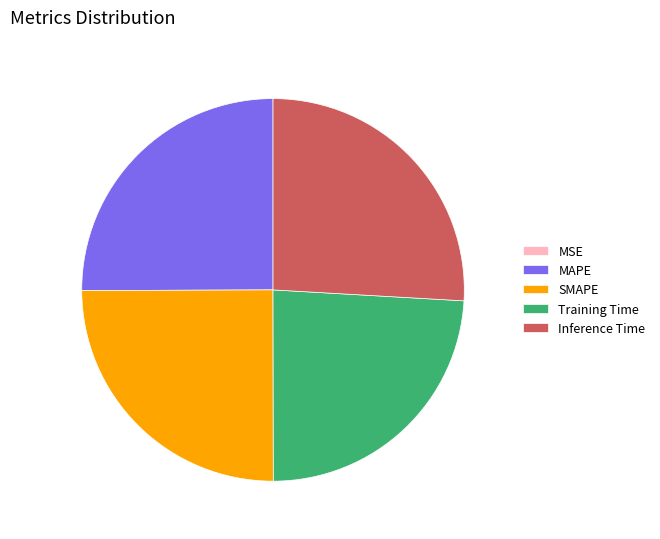

Is it true that Inference Time is 26% of the pie?

True